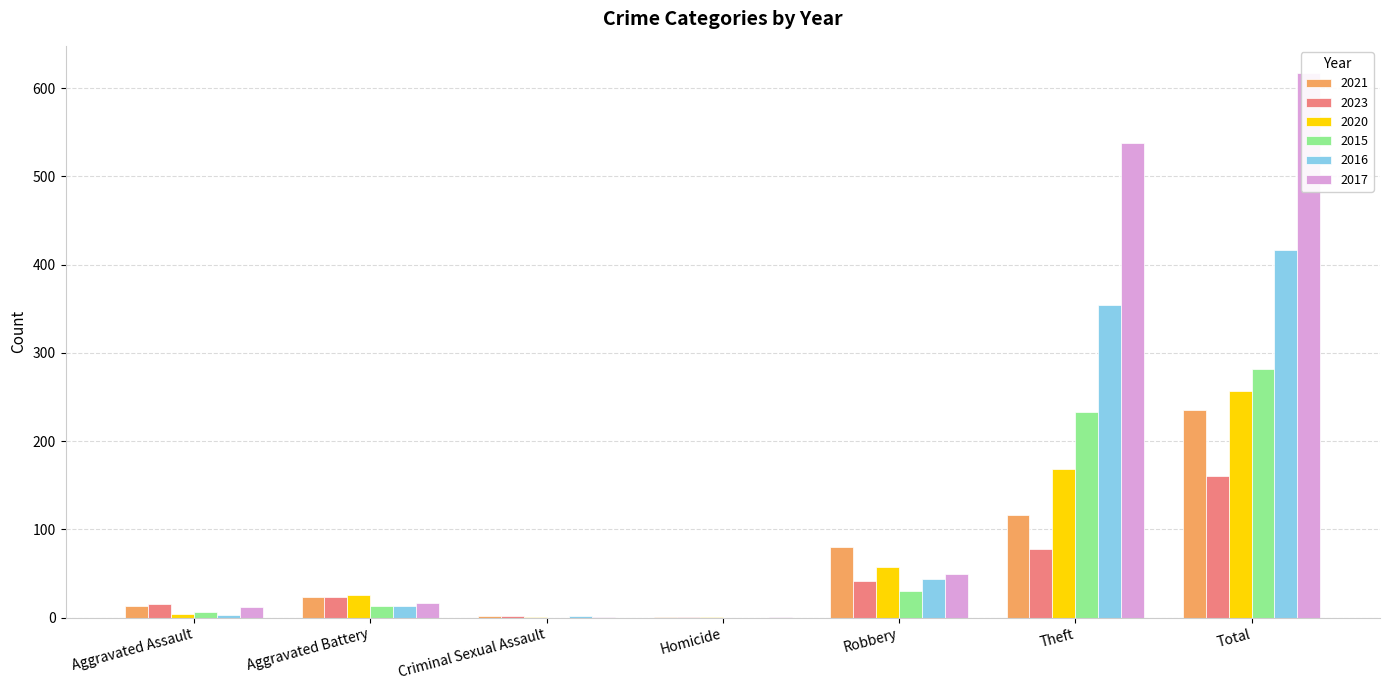

How many values in the 2021 series exceed 23?

3